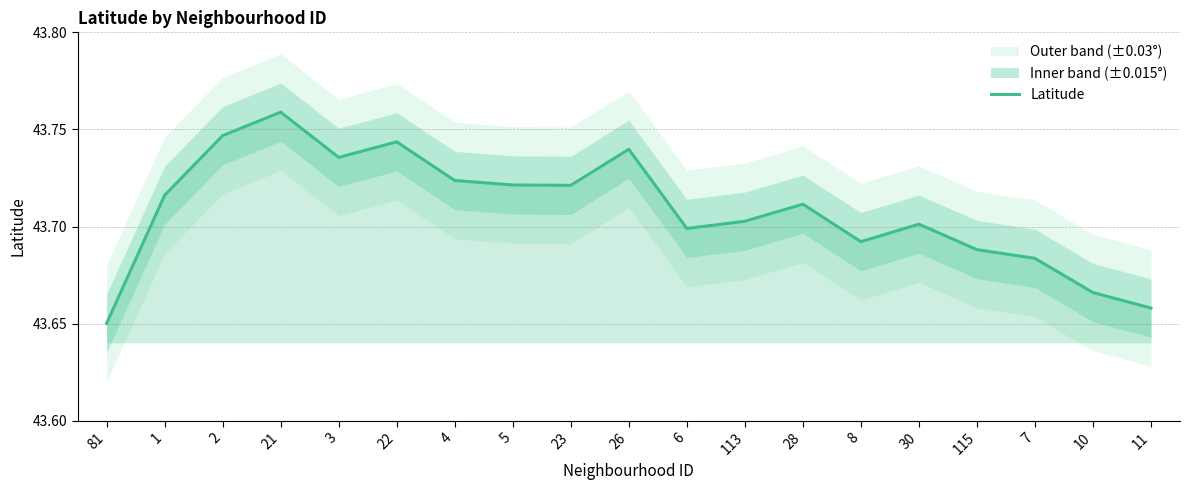

What is the label of the 5th point from the left?

3